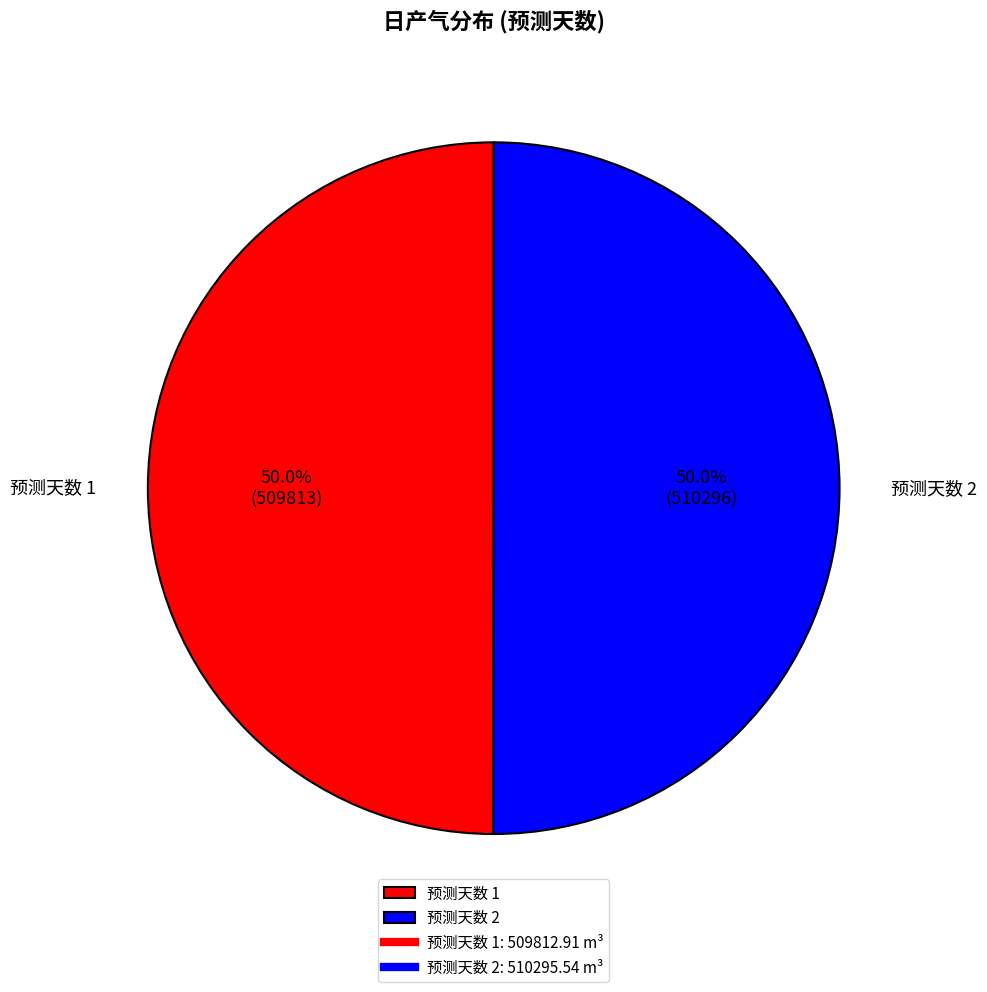

What is the ratio of the value at 预测天数 1 to the value at 预测天数 2?

1.0